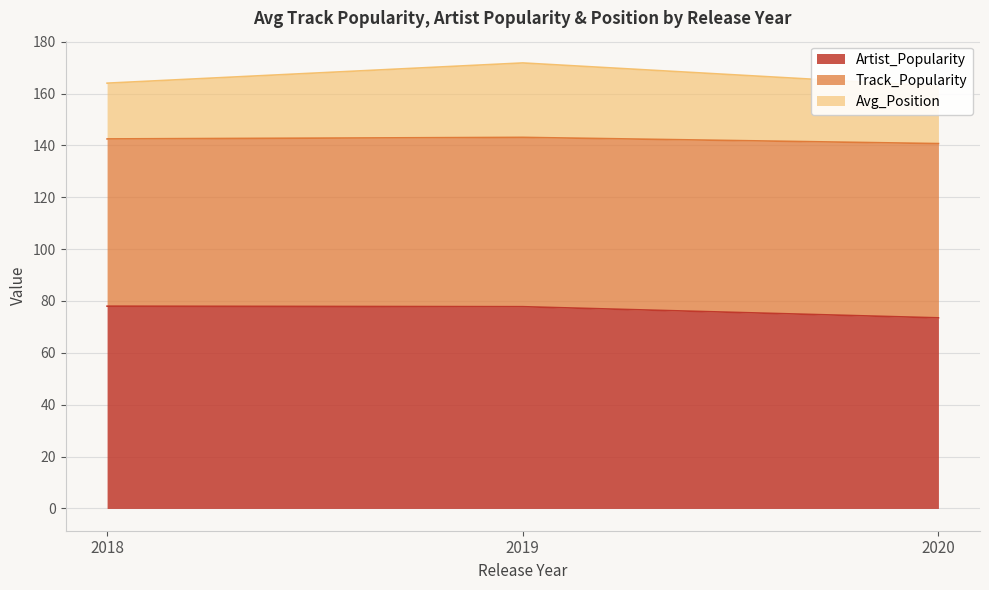

Which label corresponds to the smallest value in the chart?

2020